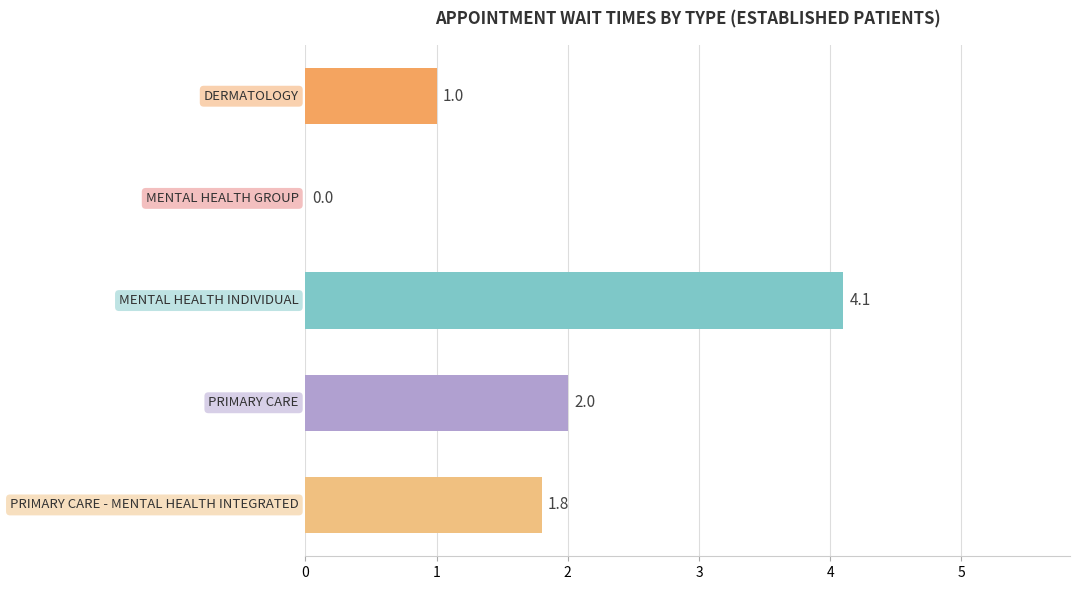

What is the greatest value displayed?

4.1